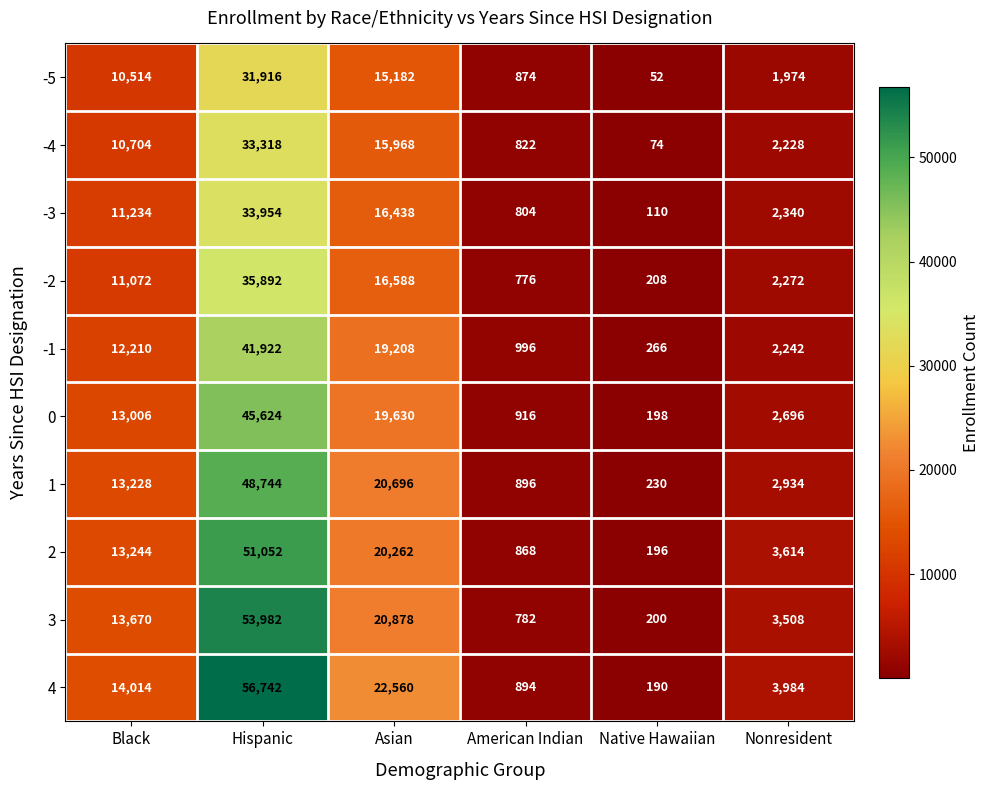

The value of 4 at Asian is 22560. True or false?

True